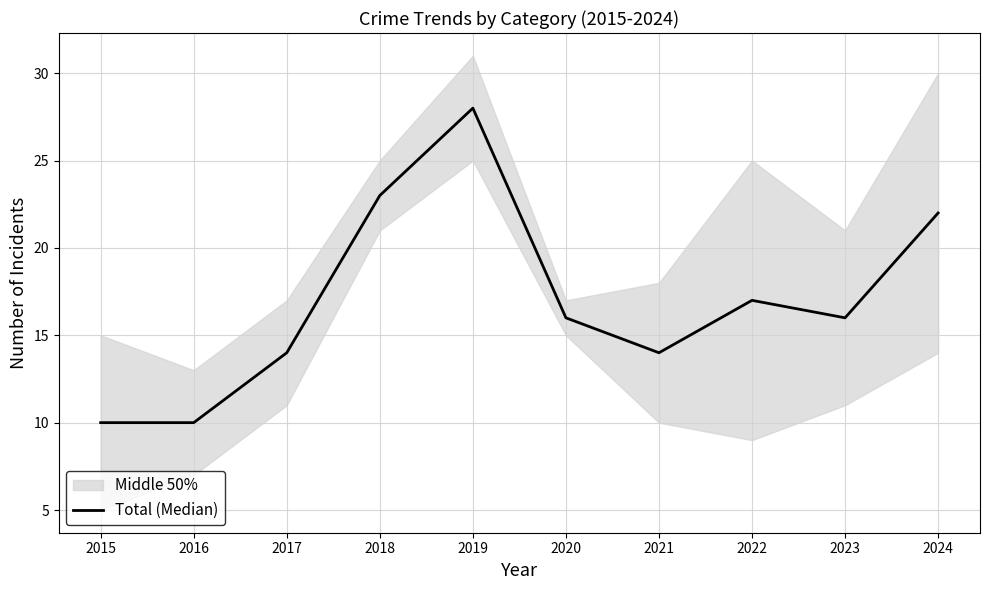

Where does the data first go above 16?

2018